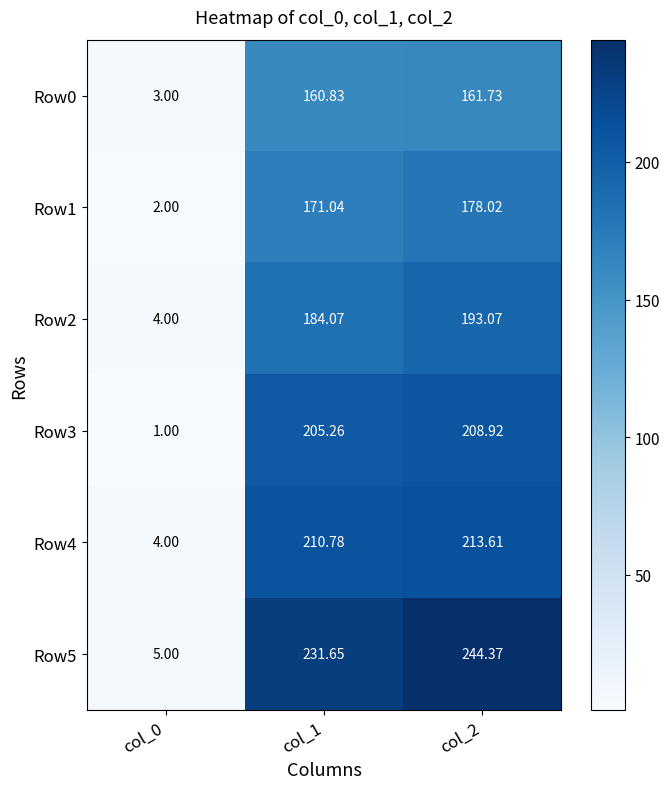

Is the value of Row3 at col_0 greater than the value of Row0 at col_0?

No